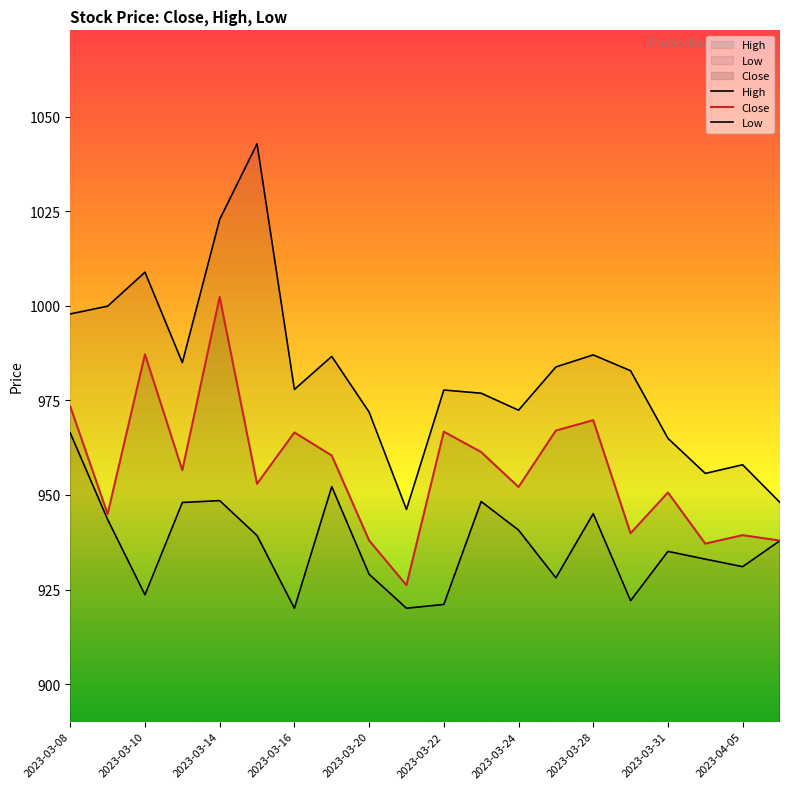

Rank the series by their average value, from lowest to highest.

Low, Close, High